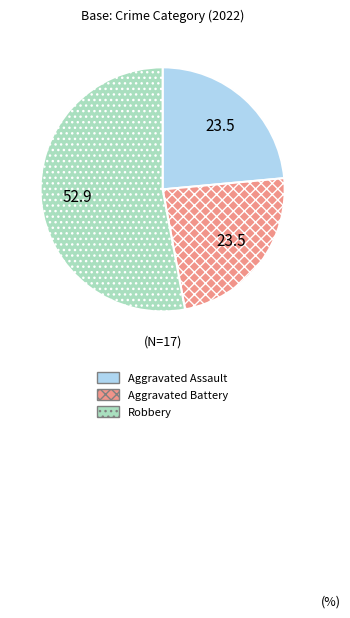

Do Robbery and Aggravated Battery together represent more than half of the pie?

Yes